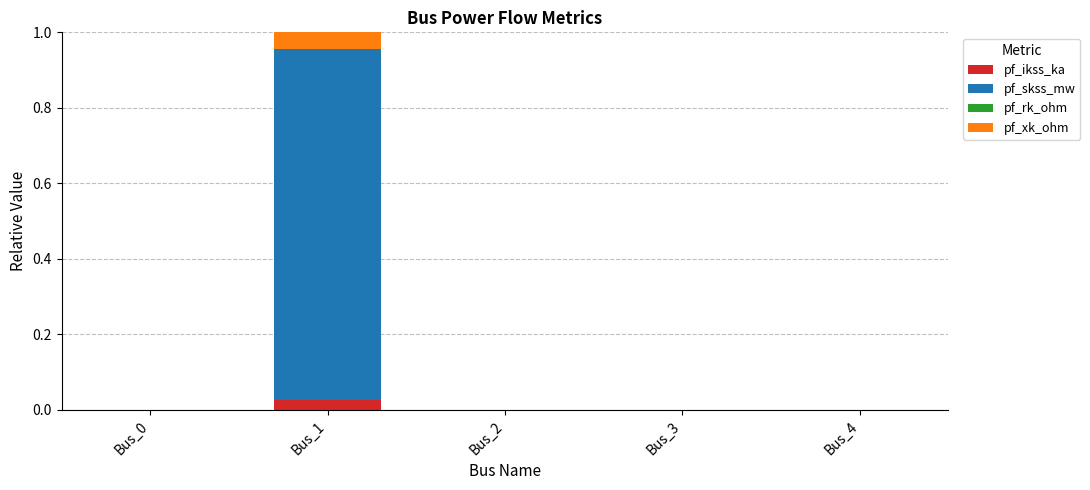

At which category is the sum across all series the highest?

Bus_1